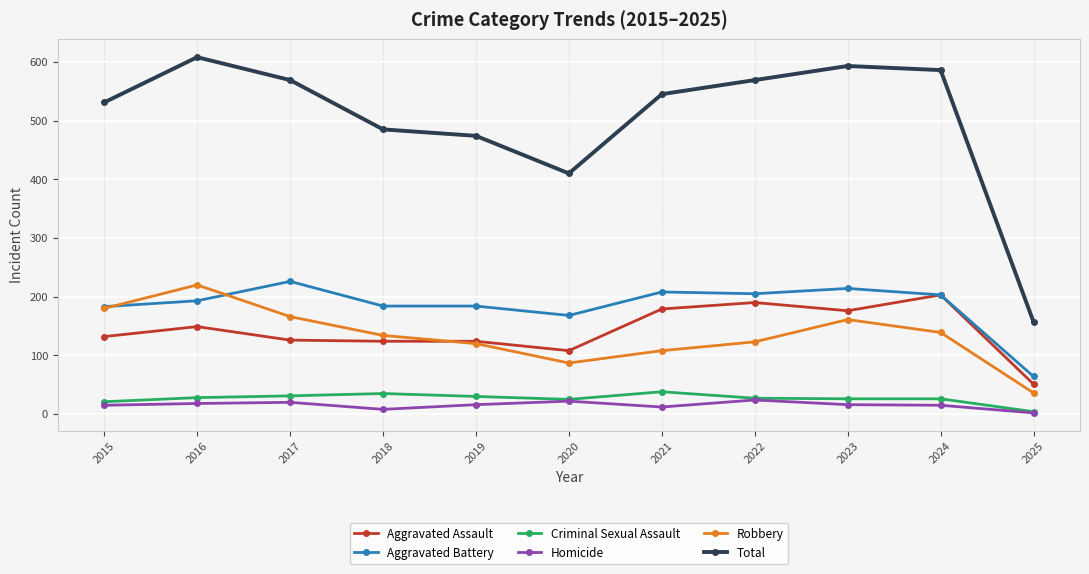

What is the approximate value of Robbery at 2023?

161